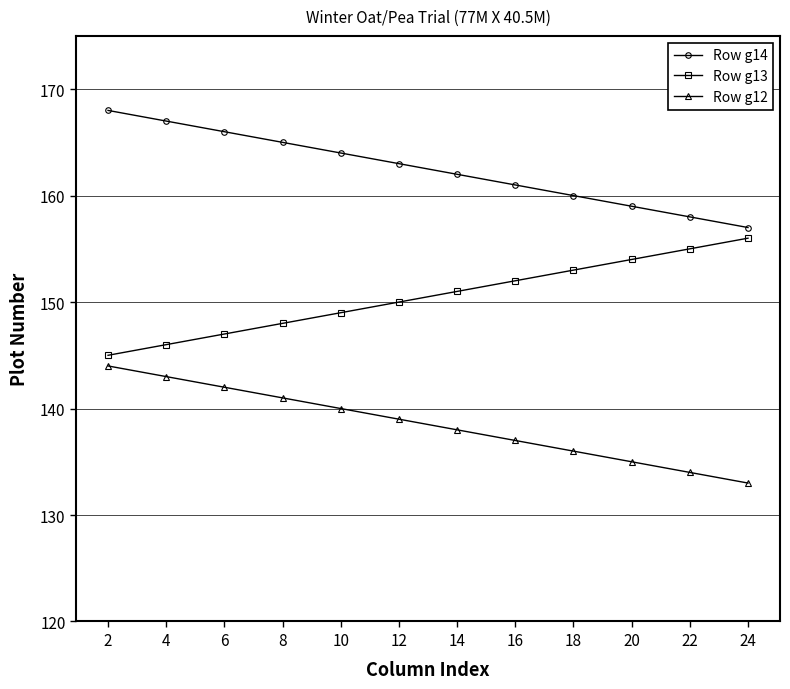

The Row g14 series shows 238 at 6. True or false?

False